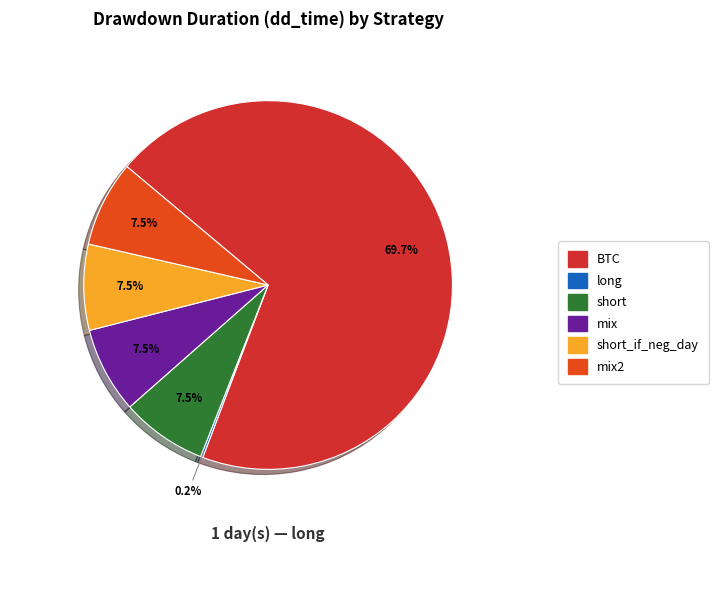

What is the majority slice?

BTC